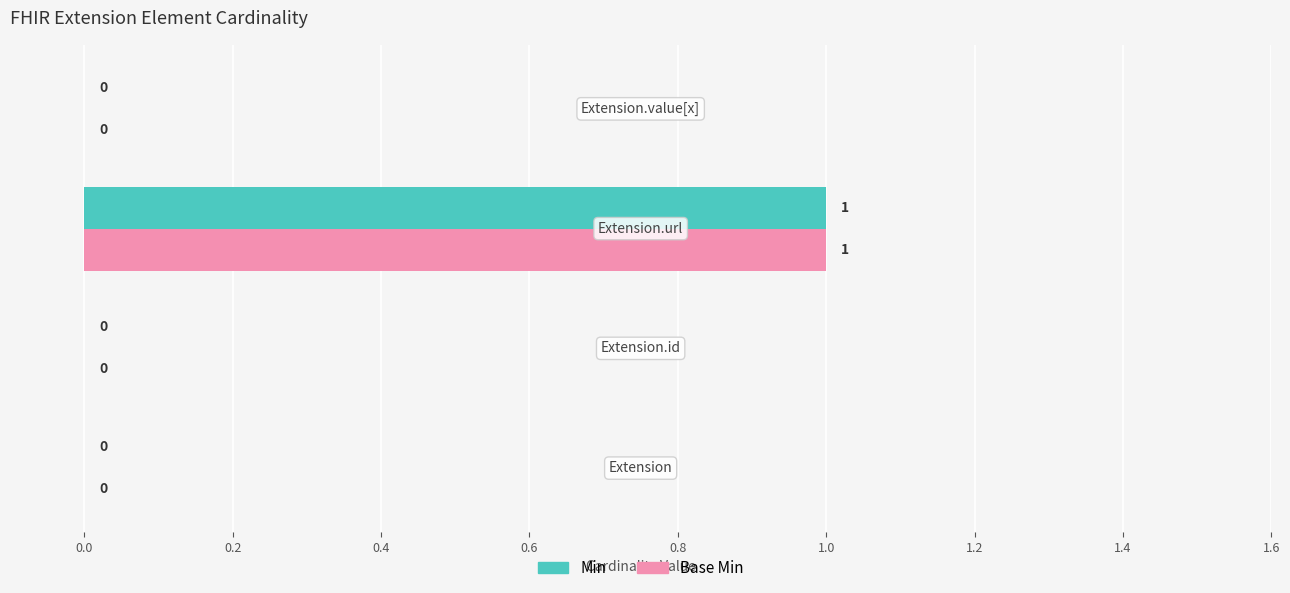

Rank the series by their maximum value, from highest to lowest.

Min, Base Min